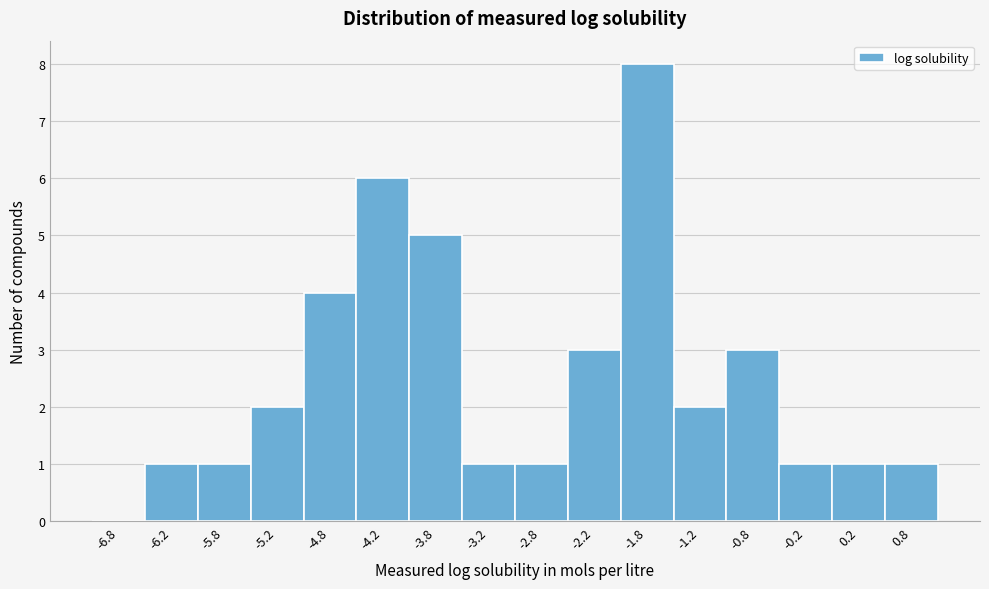

Reading left to right, transcribe this chart: for each bar, give the range it covers on the x-axis and its height. The values are not printed on the chart, so give them approximately, as read against the axis.

-7.0 to -6.5: 0
-6.5 to -6.0: 1
-6.0 to -5.5: 1
-5.5 to -5.0: 2
-5.0 to -4.5: 4
-4.5 to -4.0: 6
-4.0 to -3.5: 5
-3.5 to -3.0: 1
-3.0 to -2.5: 1
-2.5 to -2.0: 3
-2.0 to -1.5: 8
-1.5 to -1.0: 2
-1.0 to -0.5: 3
-0.5 to 0.0: 1
0.0 to 0.5: 1
0.5 to 1.0: 1